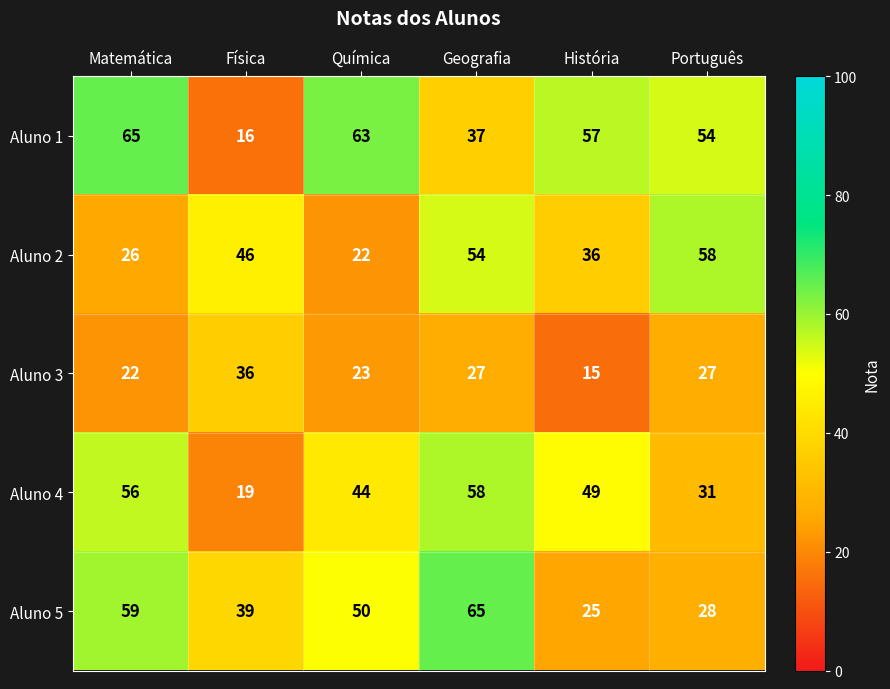

Which series has the largest total across all categories?

Aluno 1